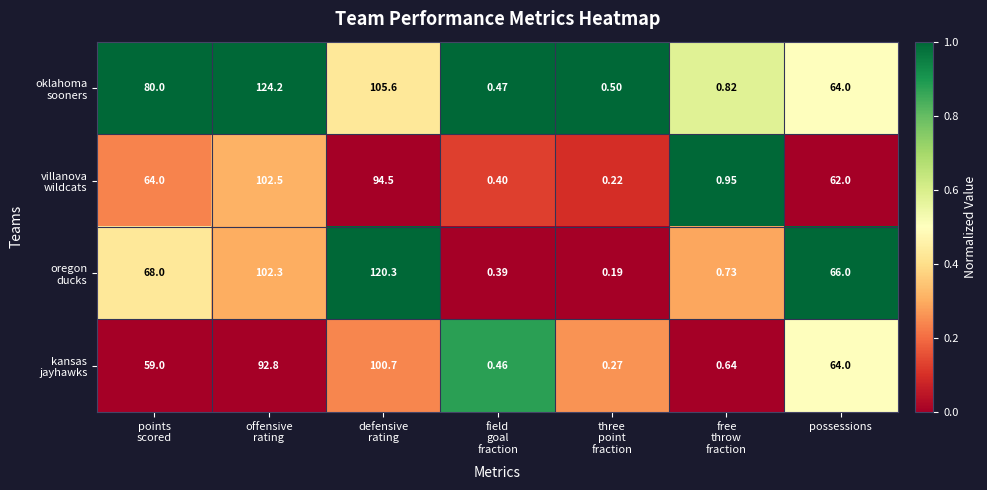

At which category does the chart reach its minimum across all series?

three
point
fraction